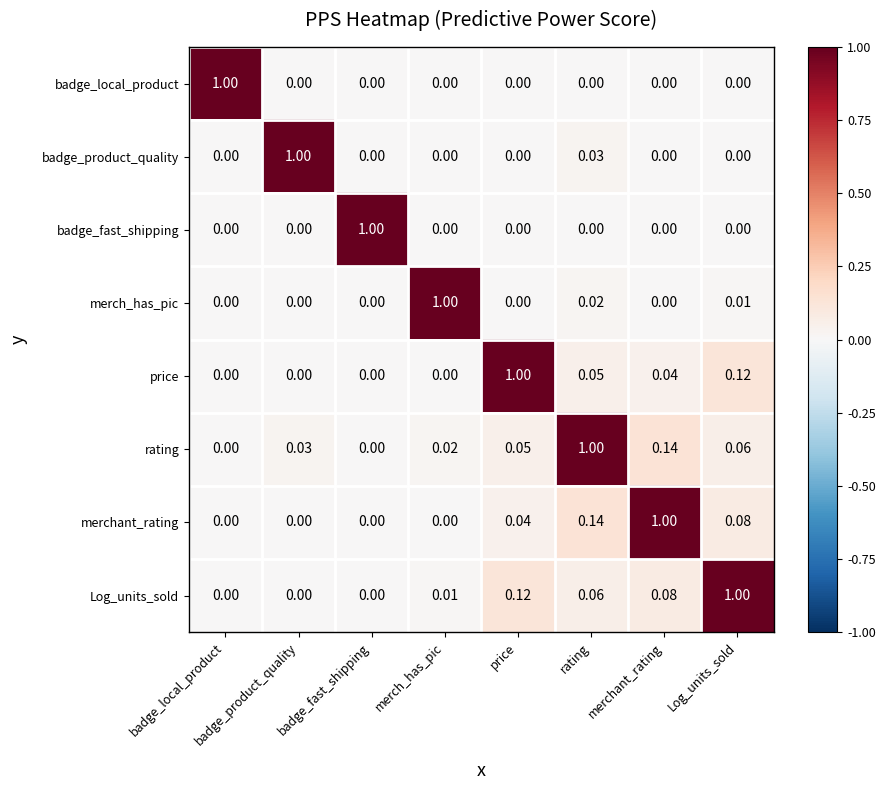

Is the value of Log_units_sold at Log_units_sold greater than the value of price at merch_has_pic?

Yes